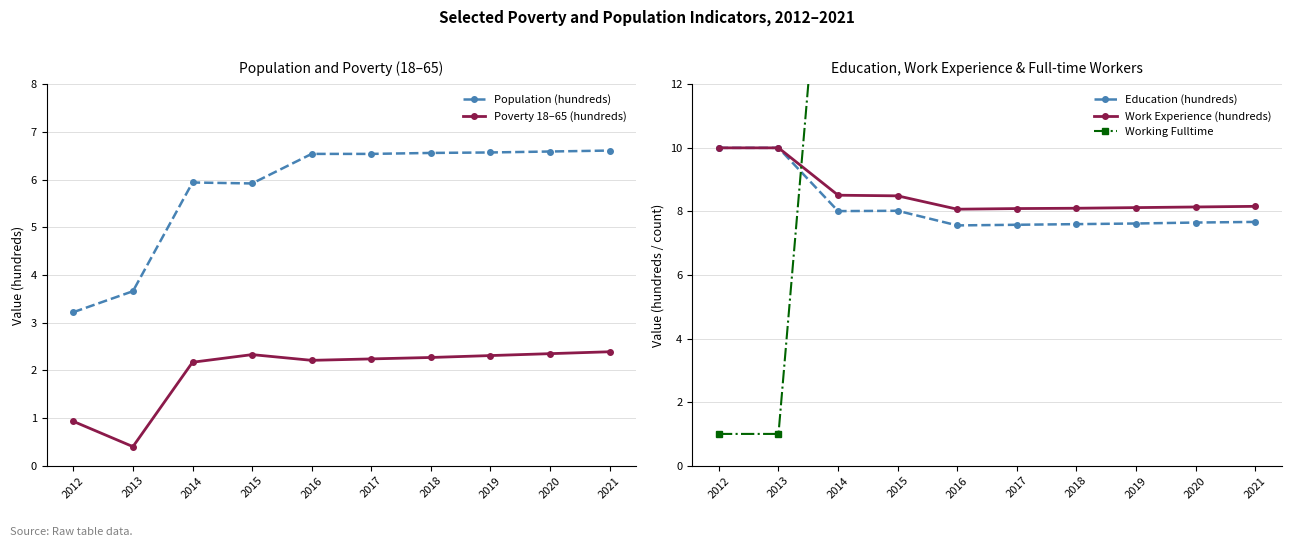

True or false: Work Experience (hundreds) and Poverty 18–65 (hundreds) intersect in this chart.

False